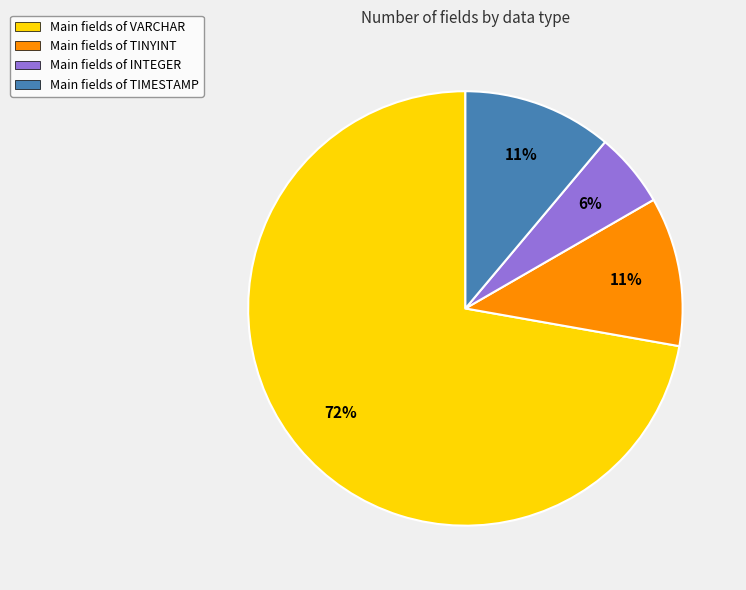

Count the number of slices in the pie.

4